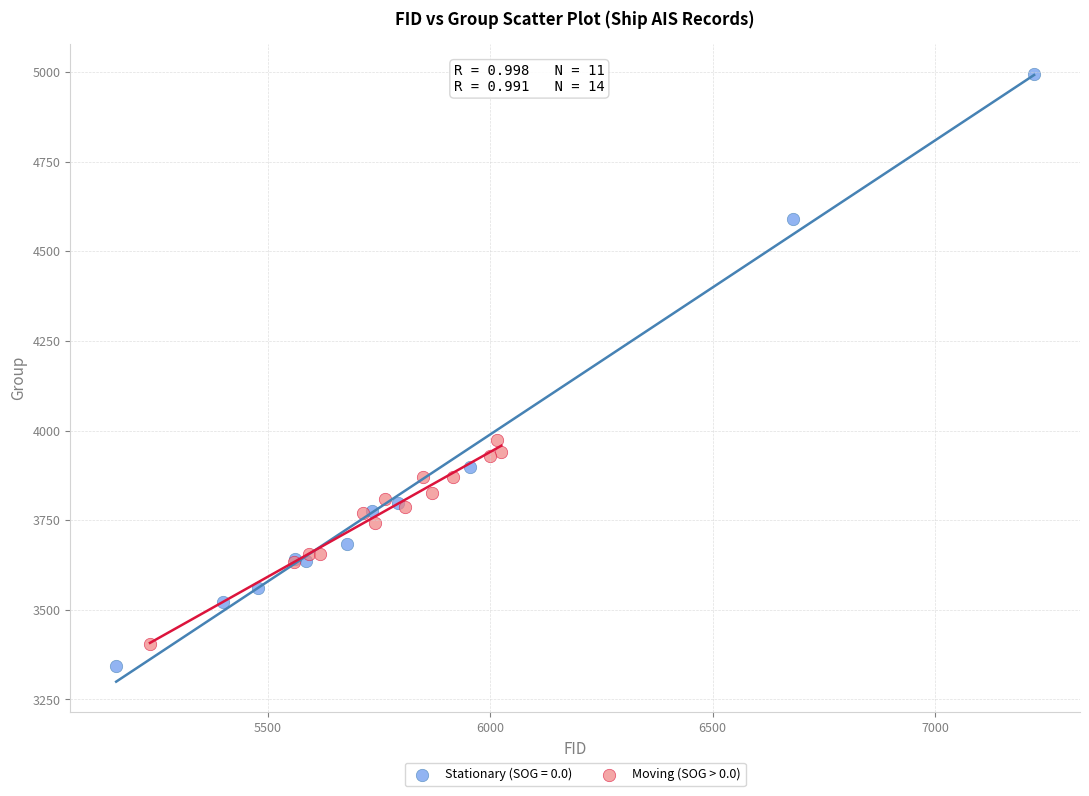

Which series has the widest spread of Y values?

Stationary (SOG = 0.0)